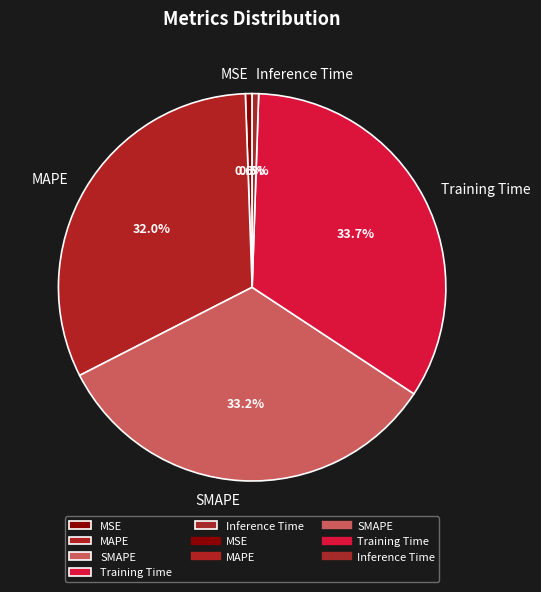

What is the largest slice in the pie chart?

Training Time